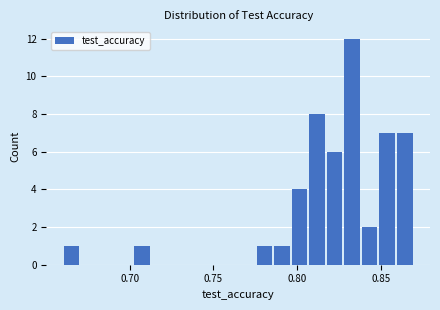

Read against the x-axis, roughly where is the centre of the tallest bar?

0.835